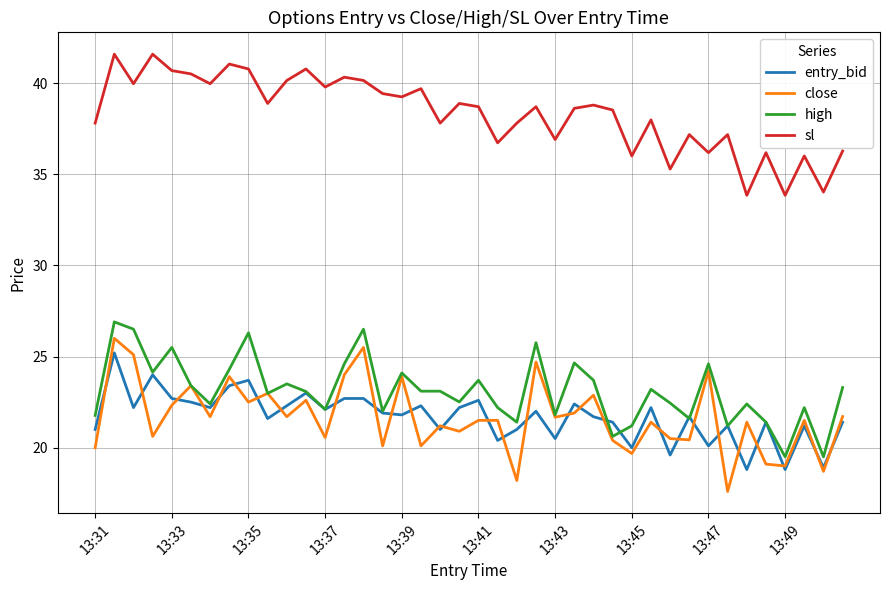

At how many categories does at least one series exceed 29?

40